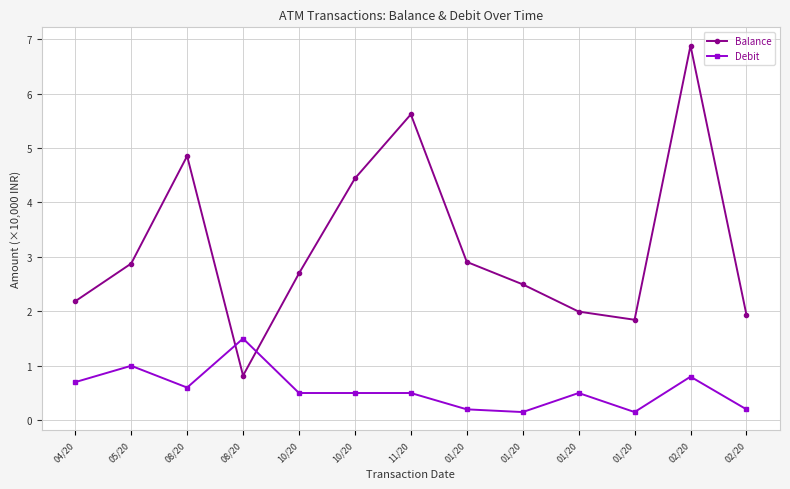

What is the label of the 13th point from the right?

04/20